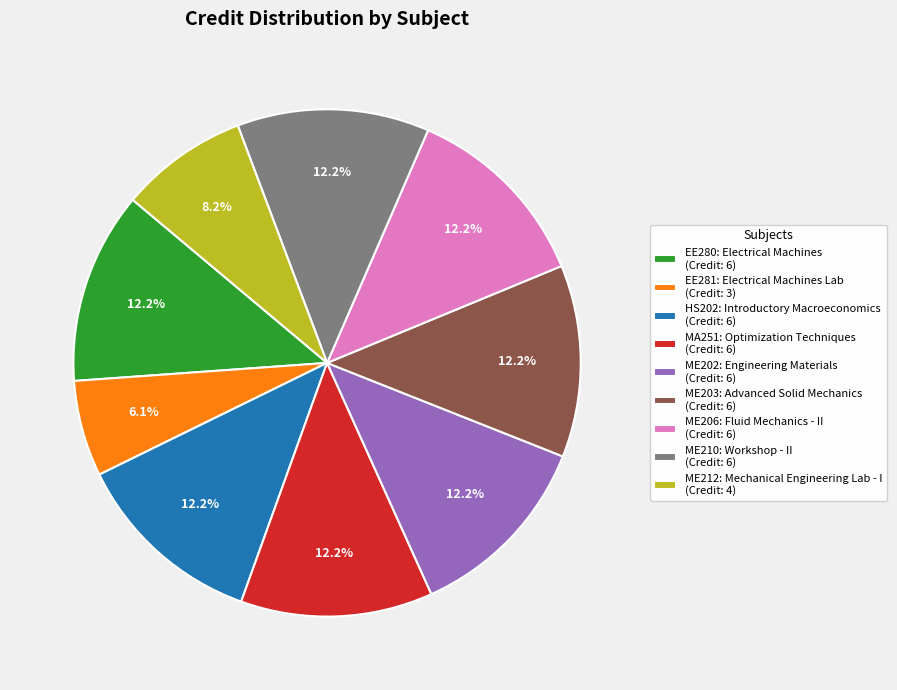

What portion of the pie excludes ME206: Fluid Mechanics - II (Credit: 6)?

87.8%